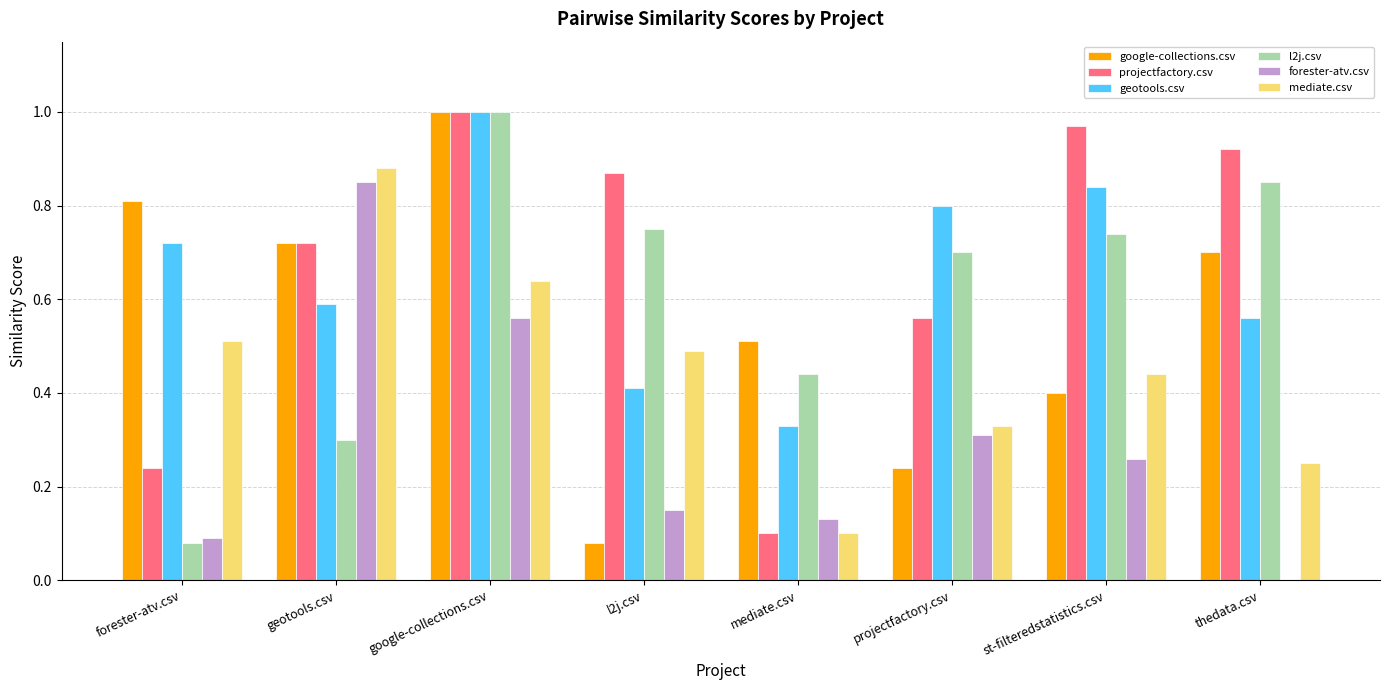

What is the sum of the mediate.csv values at geotools.csv and l2j.csv?

1.4